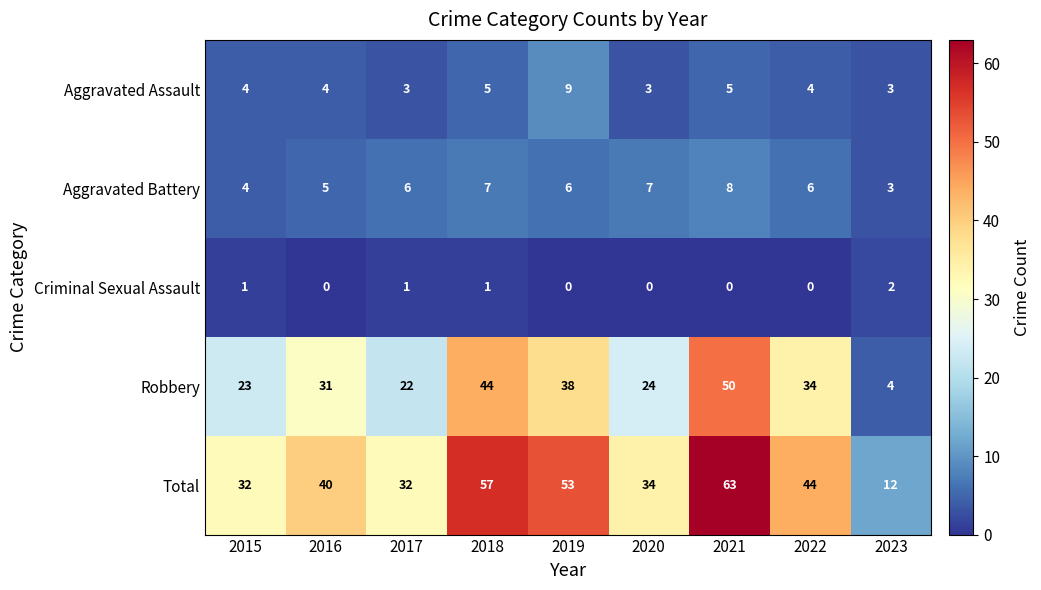

At which category is the sum across all series the highest?

2021